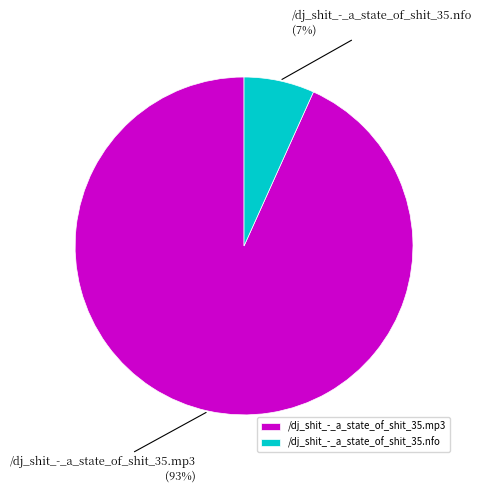

Which slice is the largest?

/dj_shit_-_a_state_of_shit_35.mp3